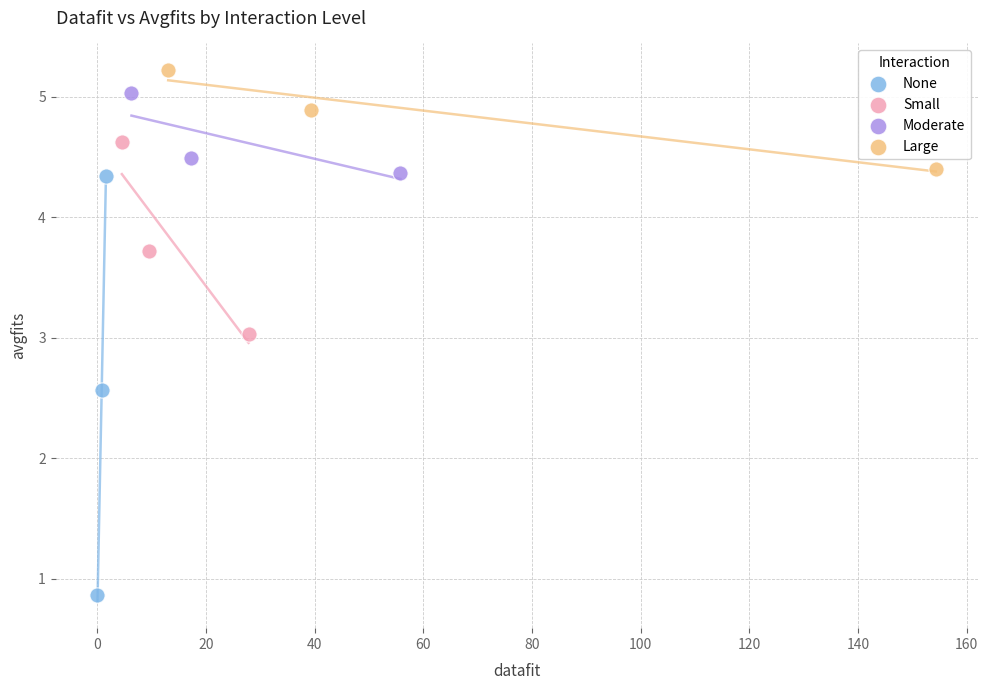

Which series reaches the minimum Y coordinate?

None